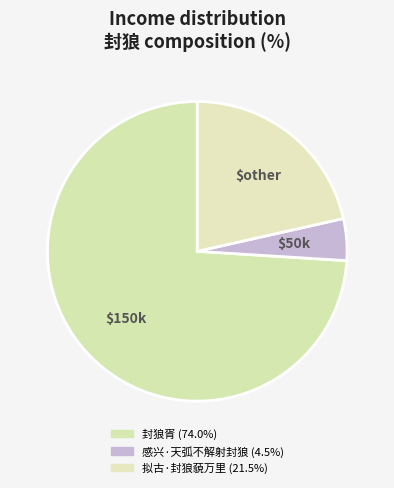

To the nearest percent, what is the combined percentage of 感兴·天弧不解射封狼 and 封狼胥?

79%